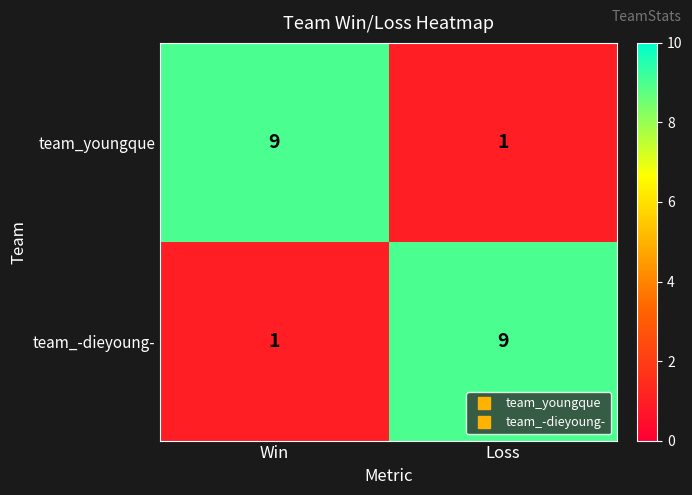

What is the approximate value of team_youngque at Win?

9